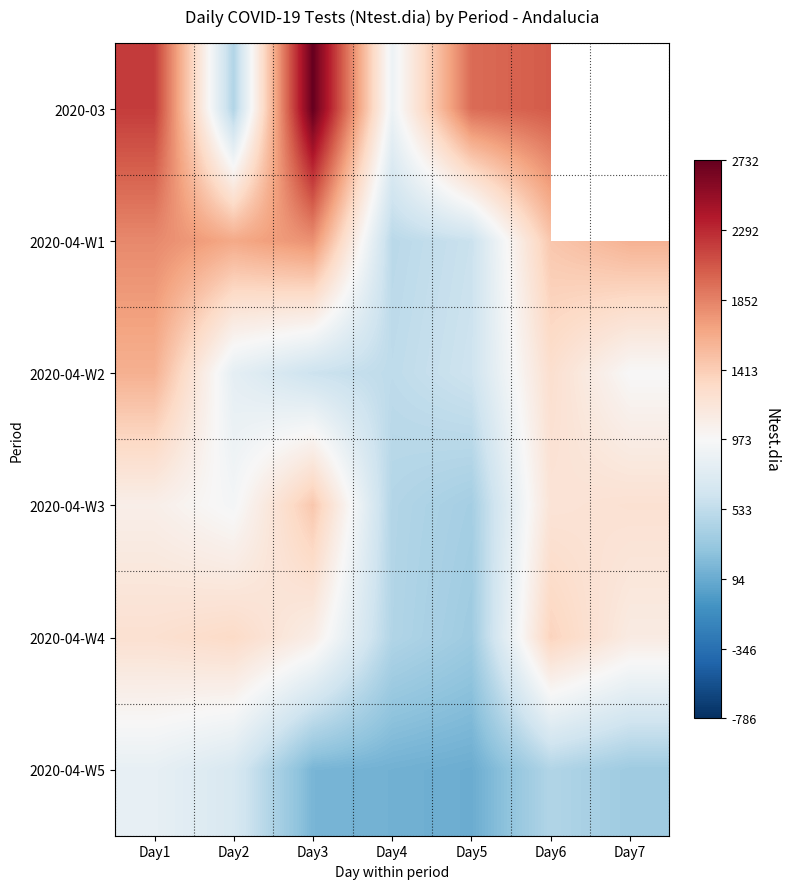

True or false: 2020-04-W2 has a value of 298.9 at Day6.

False